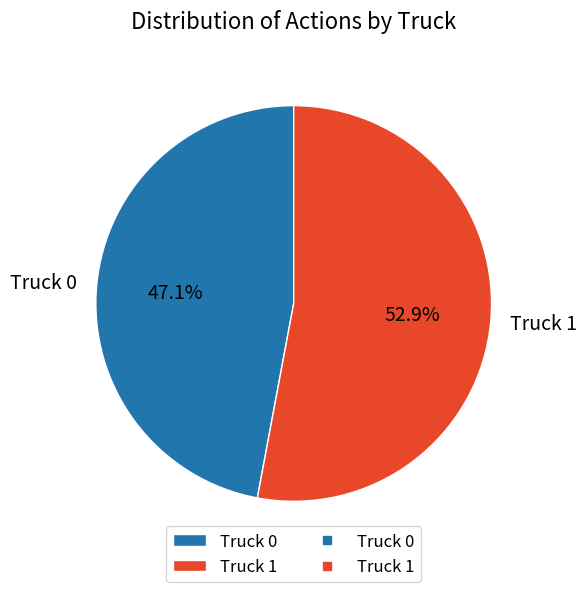

What is the ratio of the value at Truck 1 to the value at Truck 0?

1.1